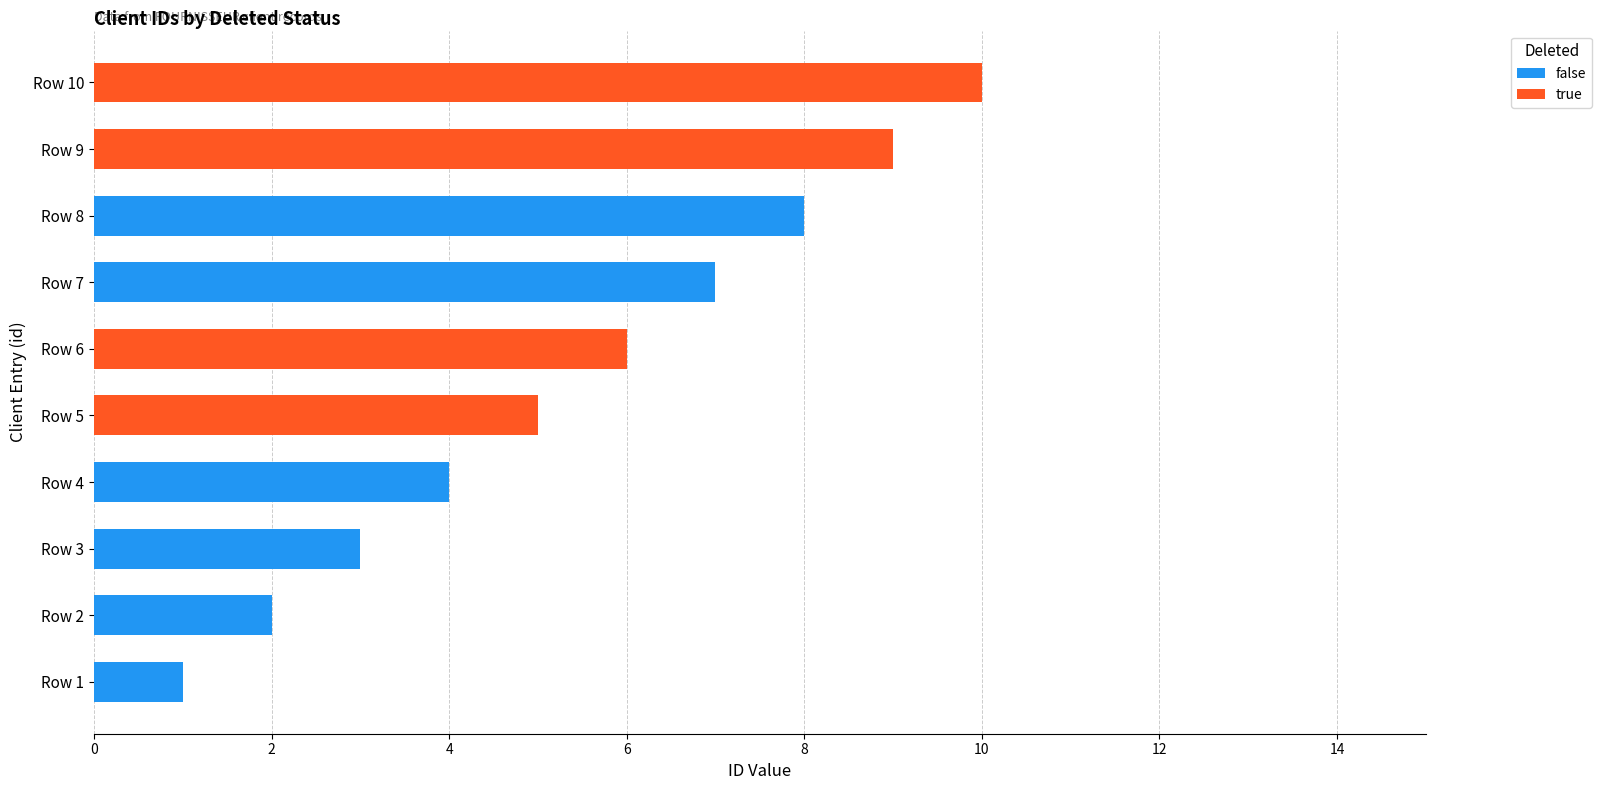

At which category is the sum across all series the highest?

Row 10